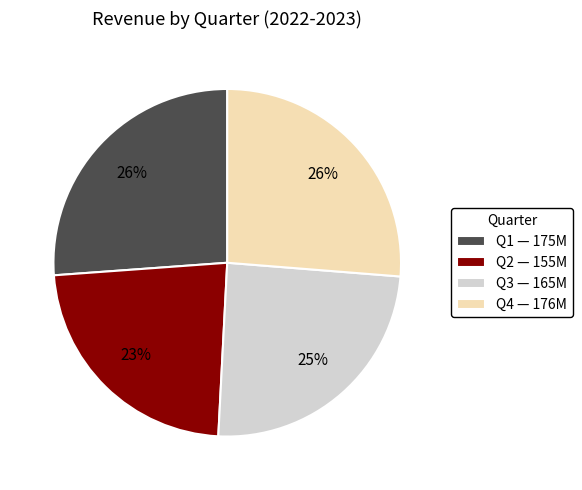

Approximately how many times larger is the value at Q1 compared to Q4?

1.0